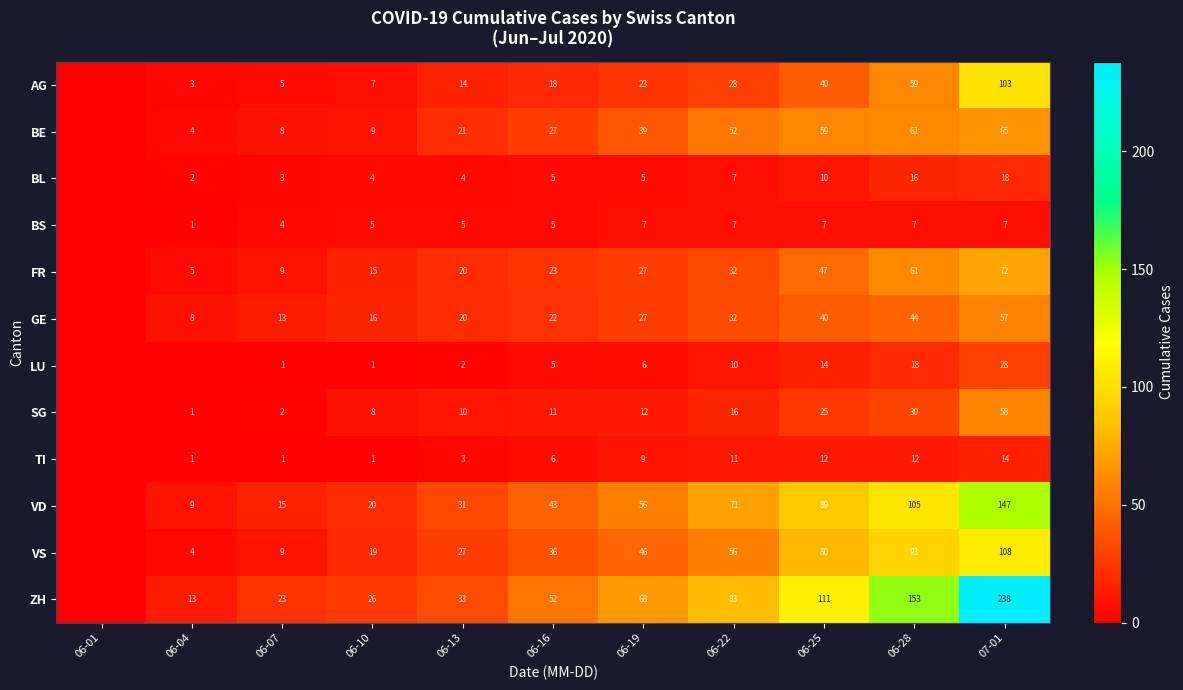

True or false: AG has a value of 23 at 06-19.

True